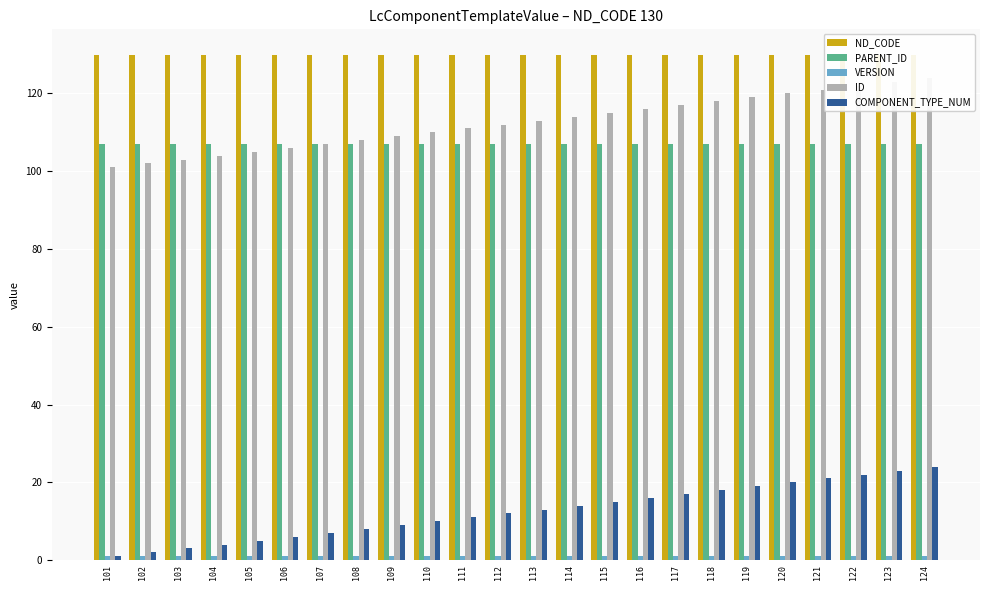

Are the bars horizontal?

No